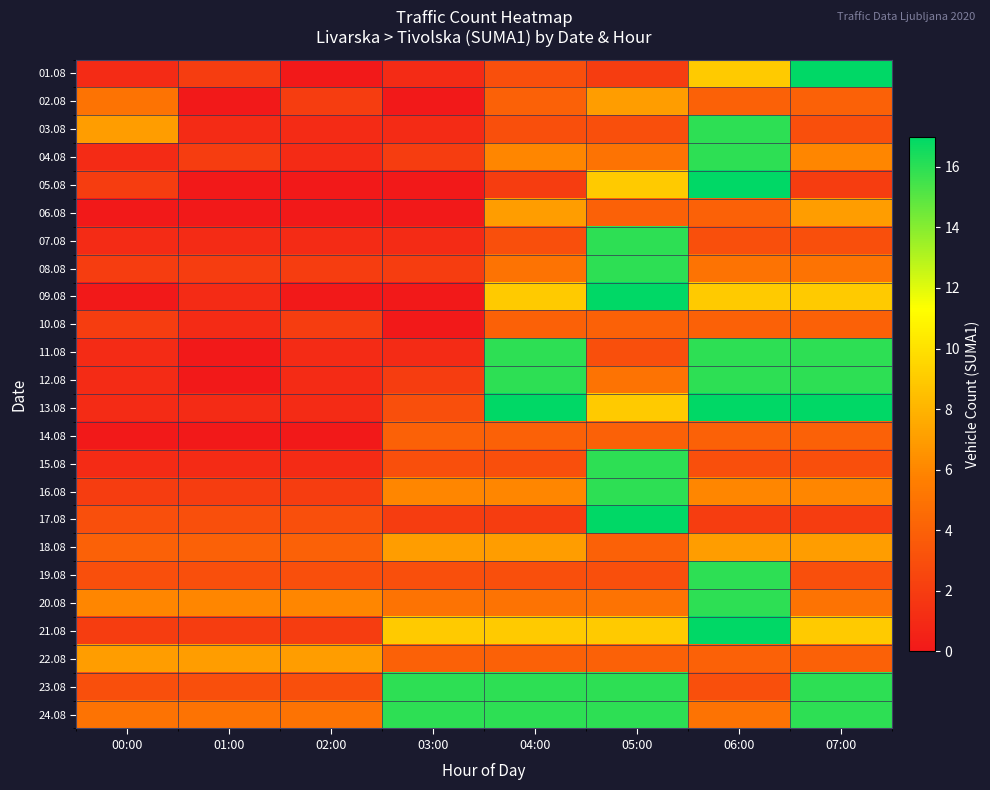

List the series in order of their peak value, lowest first.

10.08, 14.08, 02.08, 06.08, 18.08, 22.08, 03.08, 04.08, 07.08, 08.08, 11.08, 12.08, 15.08, 16.08, 19.08, 20.08, 23.08, 24.08, 01.08, 05.08, 09.08, 13.08, 17.08, 21.08